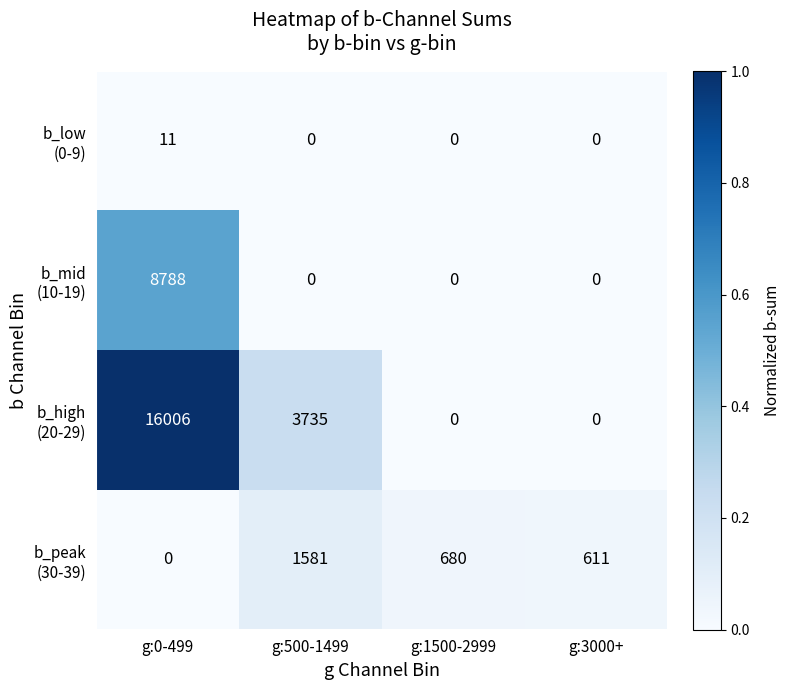

What is the greatest value displayed?

16006